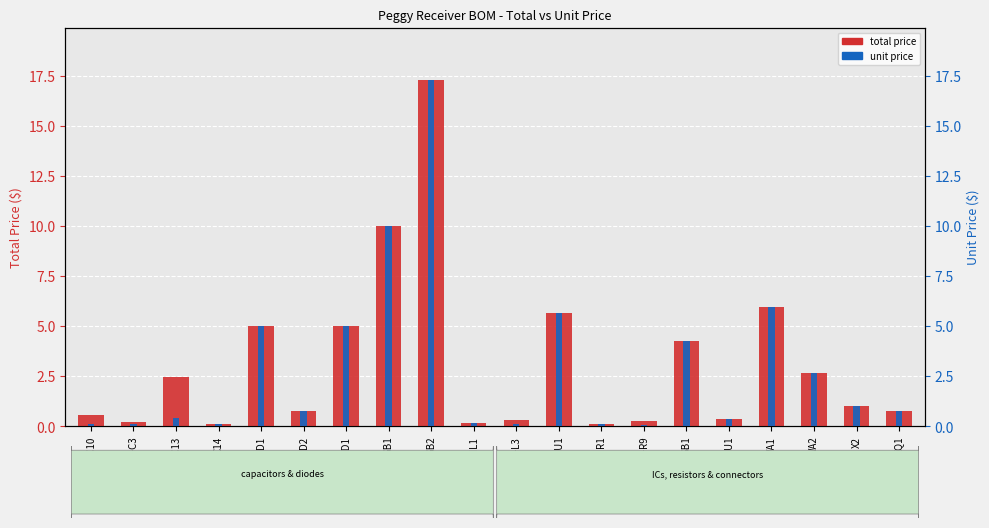

The total price series shows 17.3 at GB2. True or false?

True